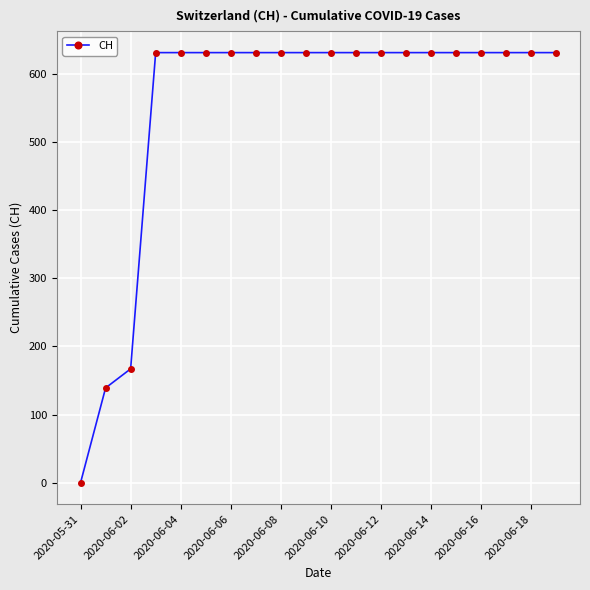

Reading right to left, what are all the values shown in this chart?

631	631	631	631	631	631	631	631	631	631	631	631	631	631	631	631	631	167	139	0